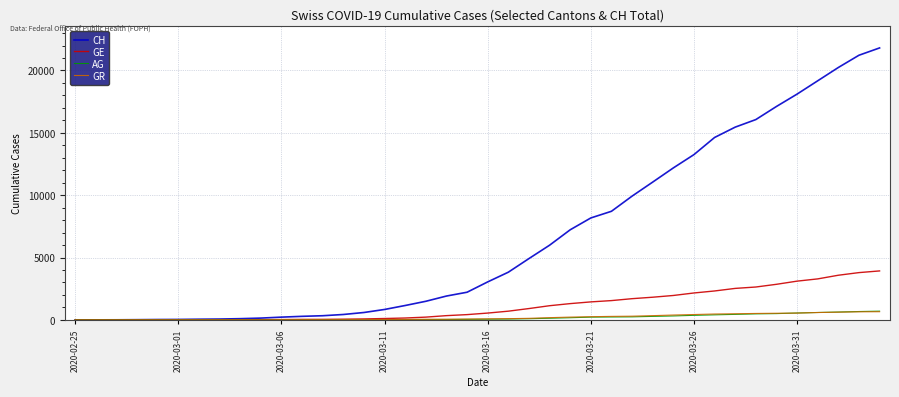

What is the maximum value for AG?

702